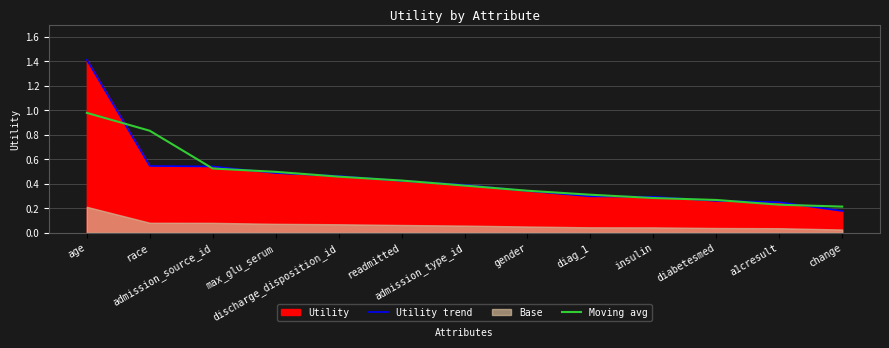

What is the total value across all series at race?

1.4